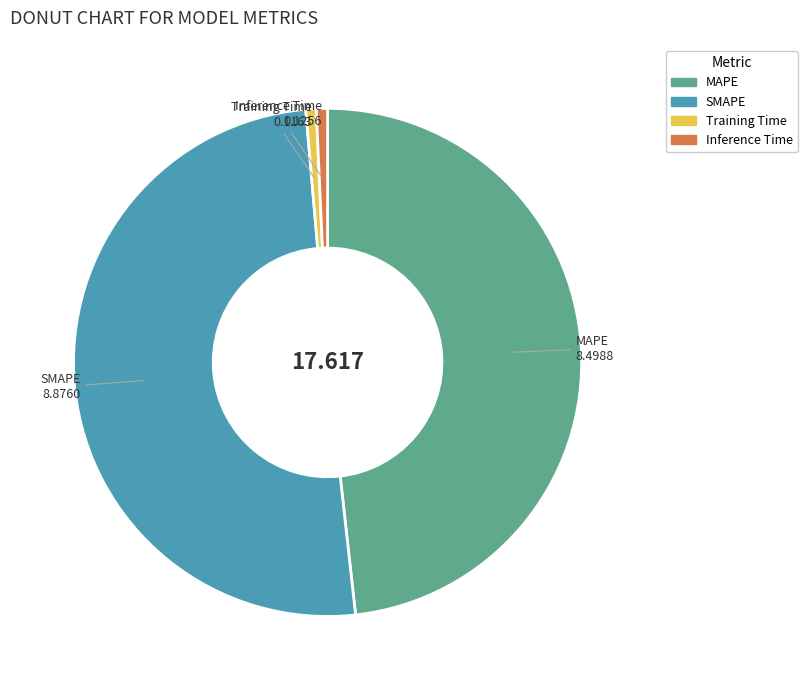

True or false: Inference Time accounts for 11% of the total.

False